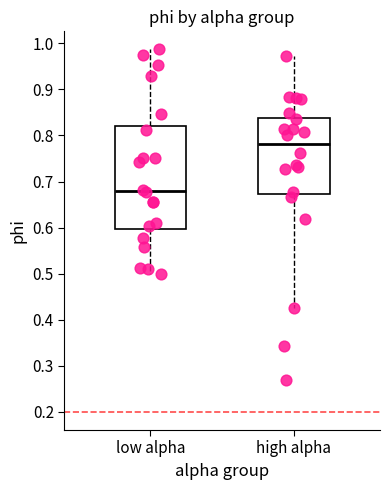

Reading left to right, read every box against the y-axis: the position of its median line, the range the box covers, and the ends of its whiskers. The values are not printed on the chart, so give them approximately, as read against the axis.

low alpha: median 0.68, box 0.60 to 0.82, whiskers 0.50 to 0.99
high alpha: median 0.78, box 0.67 to 0.84, whiskers 0.43 to 0.97